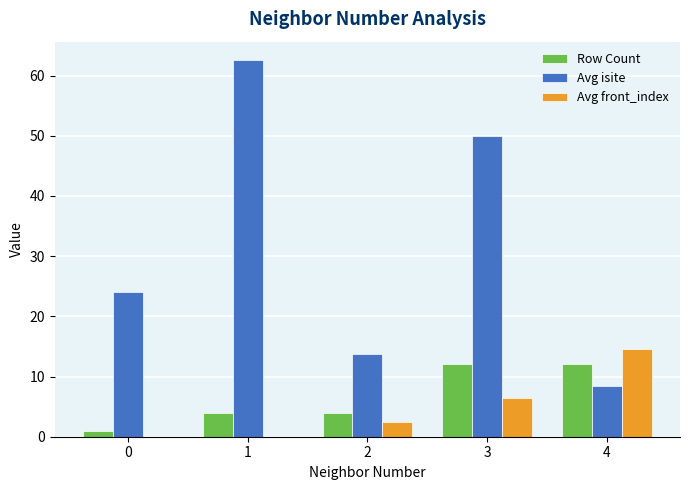

Reading right to left, extract all data points from this chart.

Row Count: 4=12.0	3=12.0	2=4.0	1=4.0	0=1.0
Avg isite: 4=8.5	3=50.0	2=13.8	1=62.5	0=24.0
Avg front_index: 4=14.5	3=6.5	2=2.5	1=0.0	0=0.0